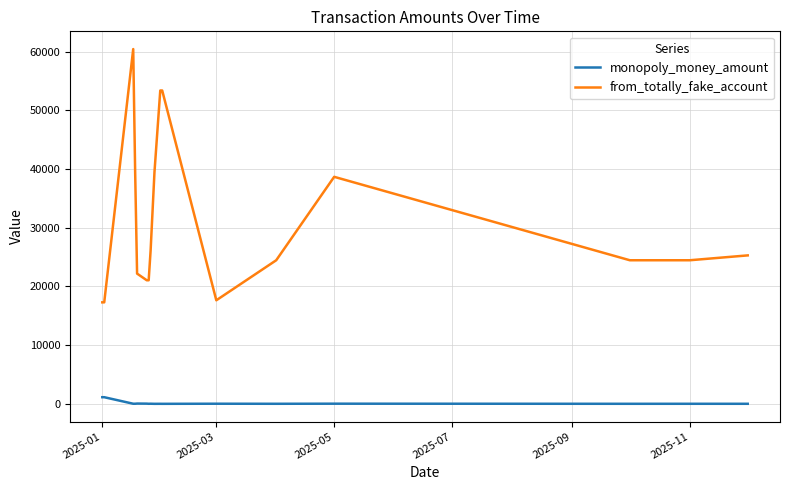

List the series in order of their overall mean, lowest first.

monopoly_money_amount, from_totally_fake_account